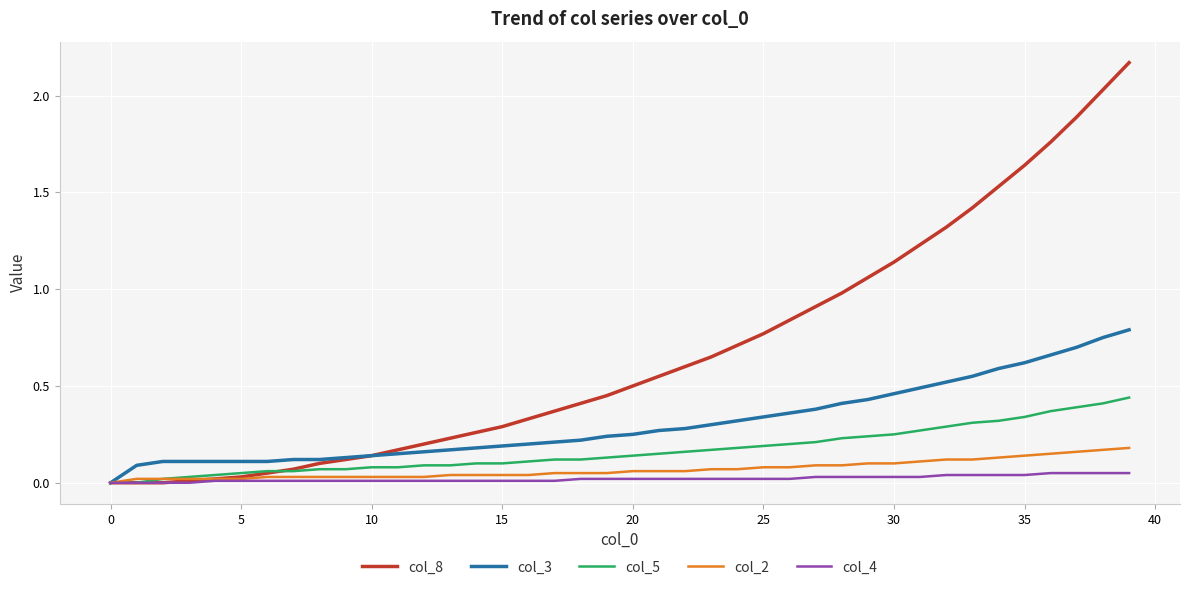

List the series in order of their peak value, lowest first.

col_4, col_2, col_5, col_3, col_8